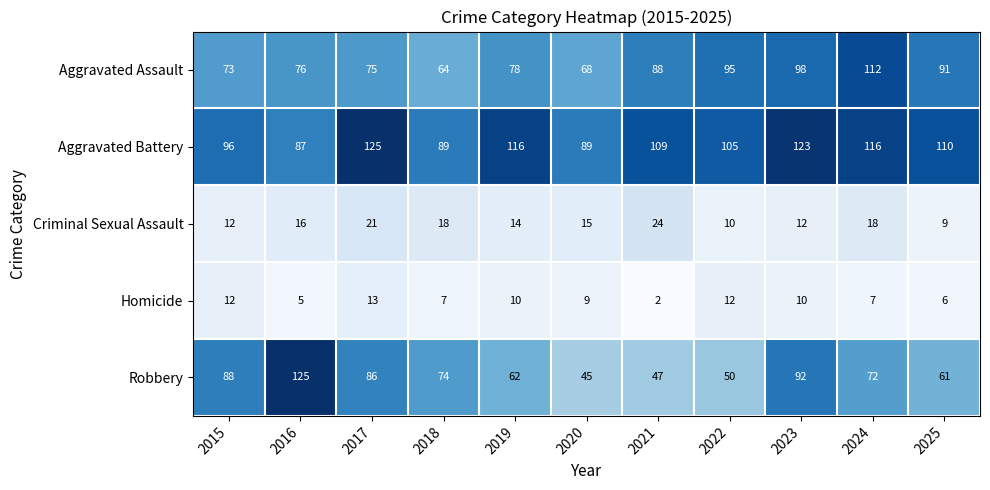

At how many categories does at least one series exceed 99?

8